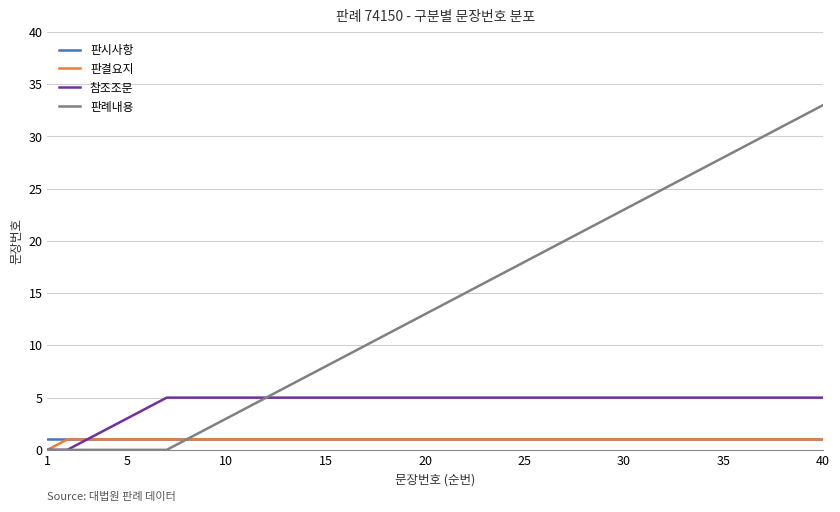

Which series has the widest spread of values?

판례내용